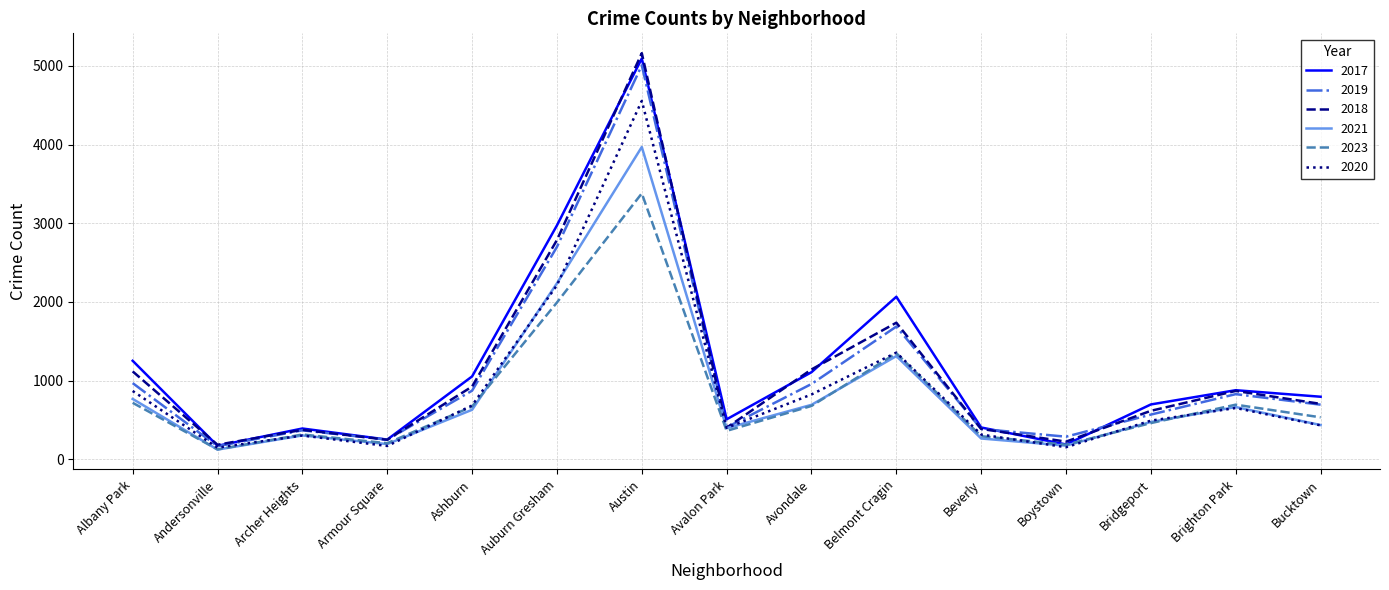

What is the greatest value displayed?

5163